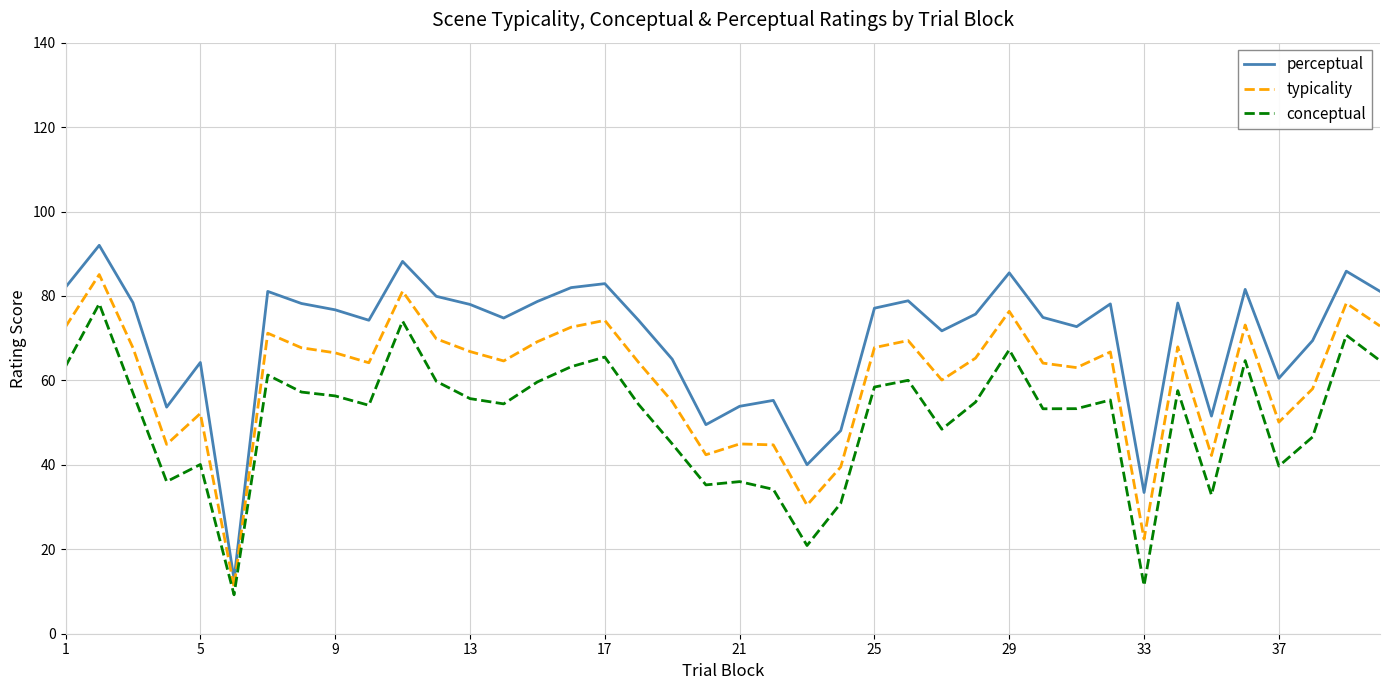

Does the chart display data point markers on the line(s)?

No